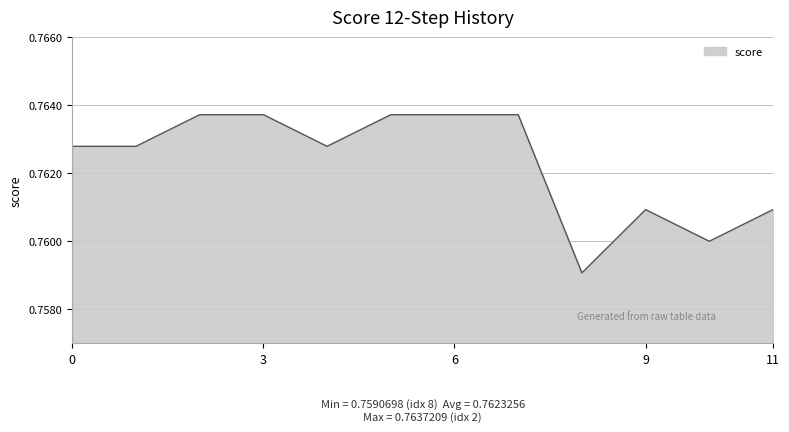

Which label corresponds to the largest value in the chart?

2